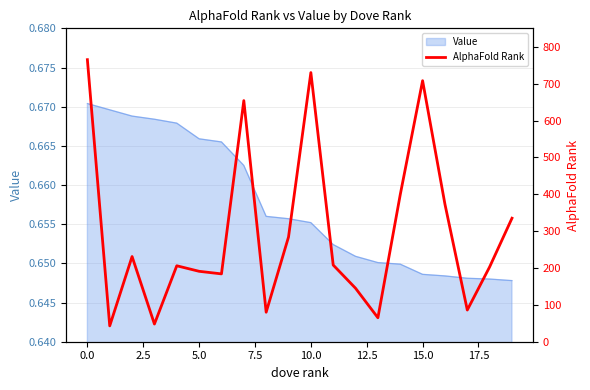

The Value series shows 0.2 at 10.0. True or false?

False